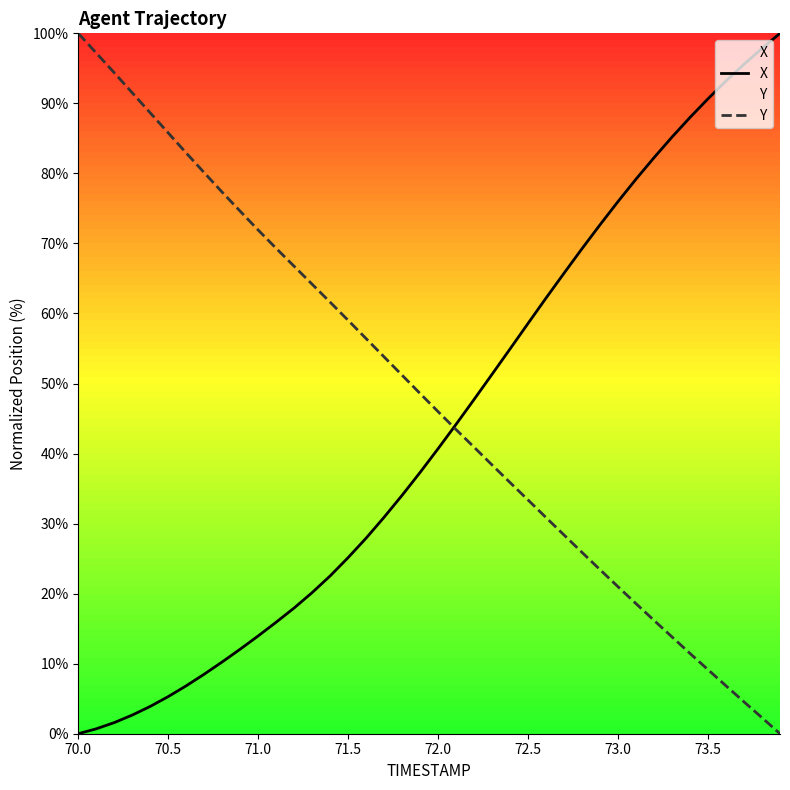

List the series in order of their peak value, lowest first.

X, Y